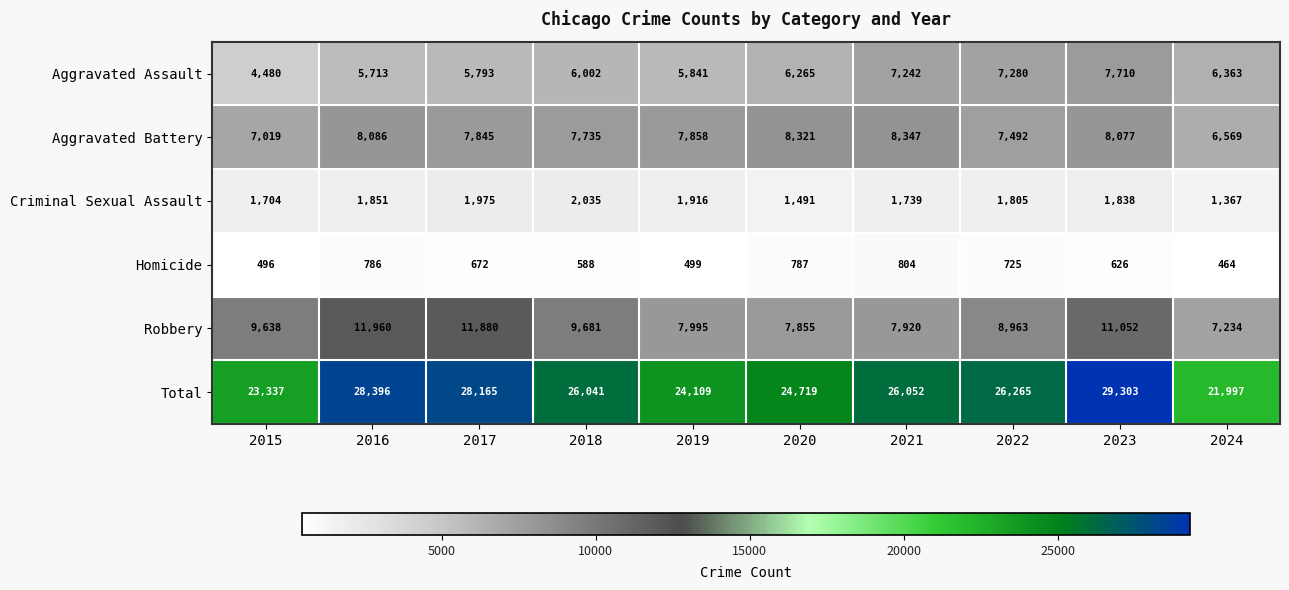

The Aggravated Battery series shows 7492 at 2022. True or false?

True